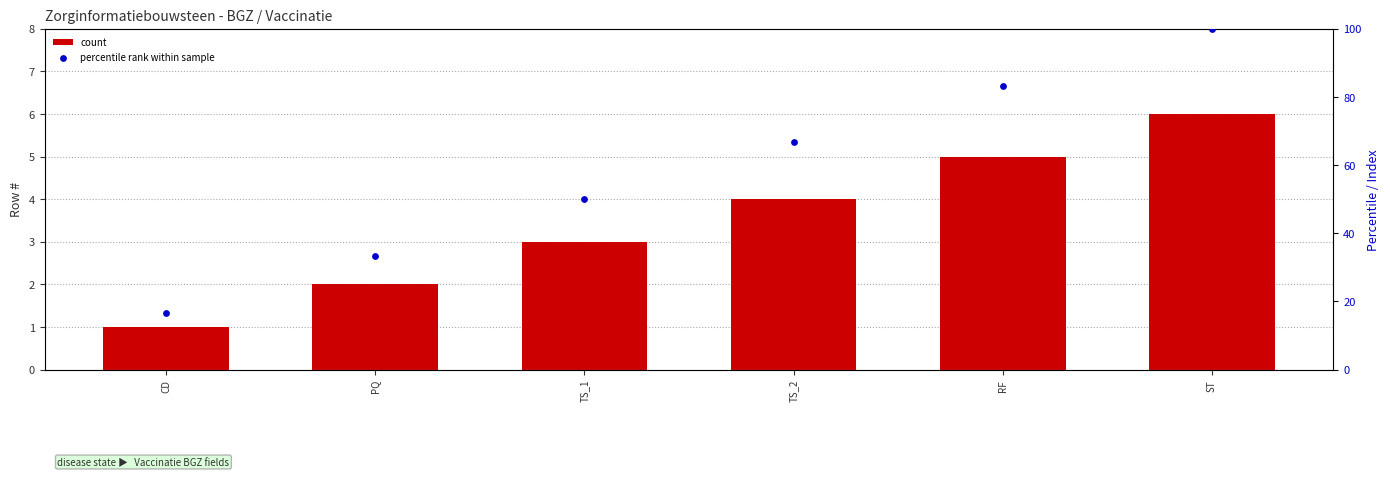

Which series reaches the minimum Y coordinate?

count